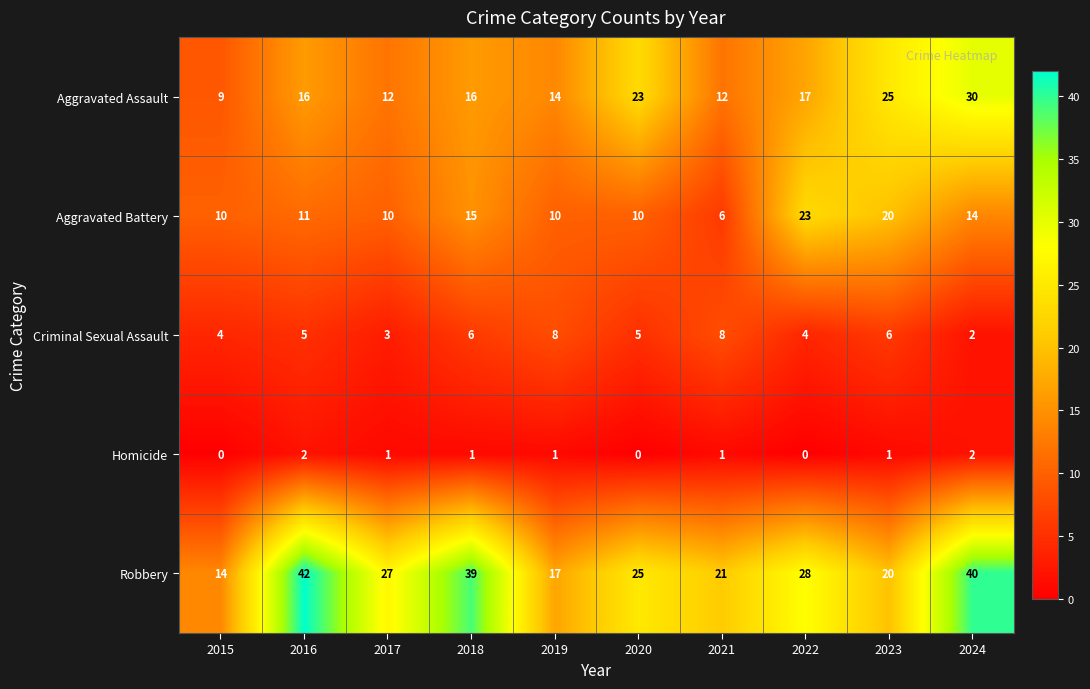

How many categories are shown in the chart?

10